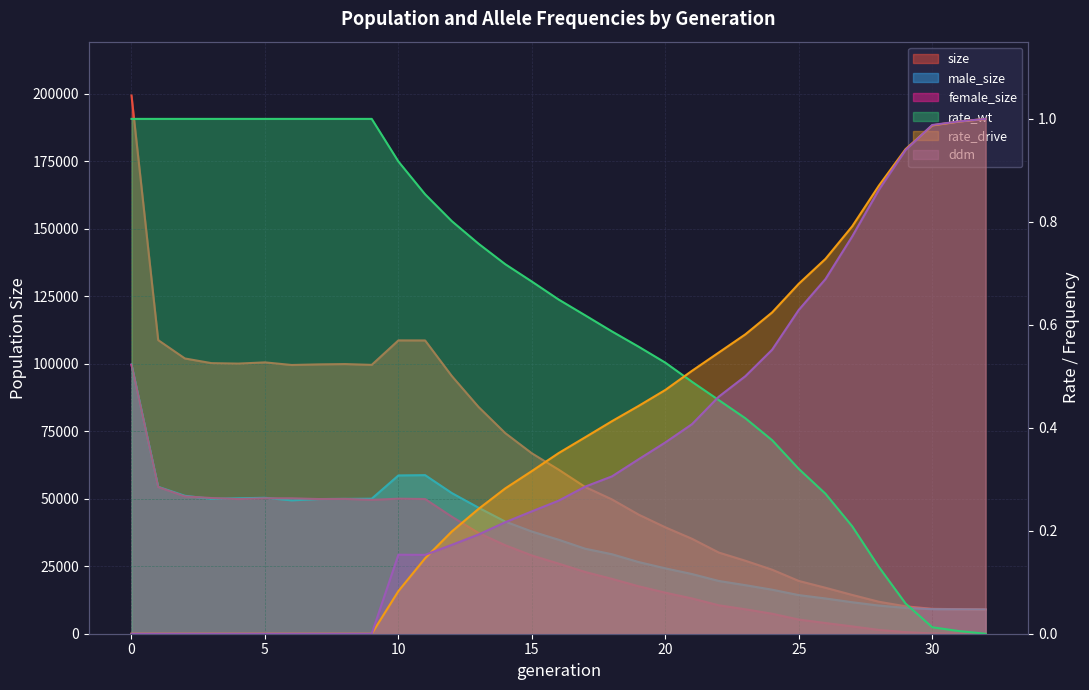

Is the value of female_size at 19 greater than the value of size at 32?

Yes